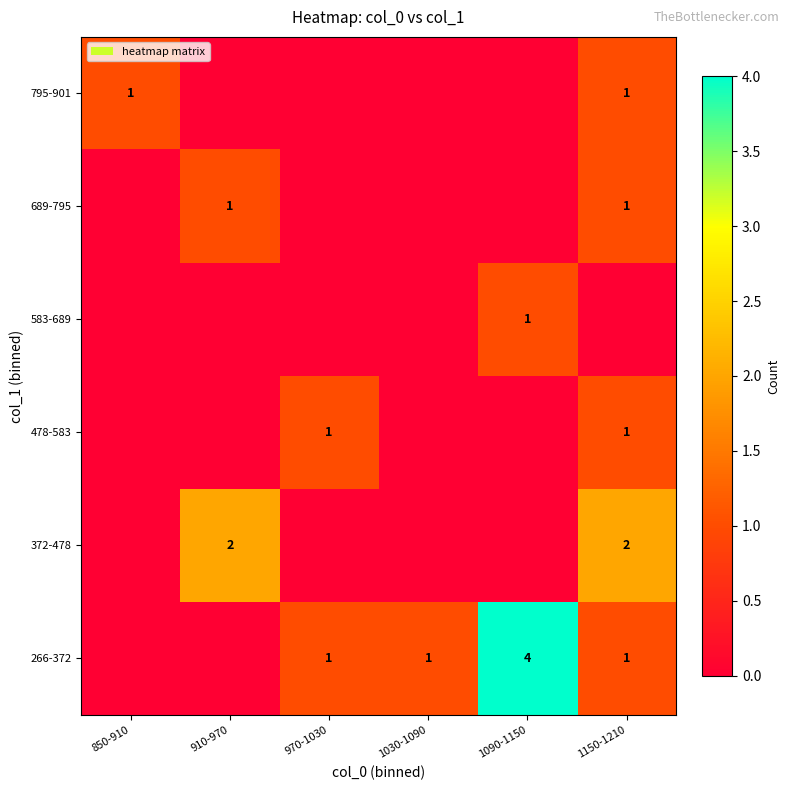

The value of 372-478 at 1150-1210 is 3. True or false?

False